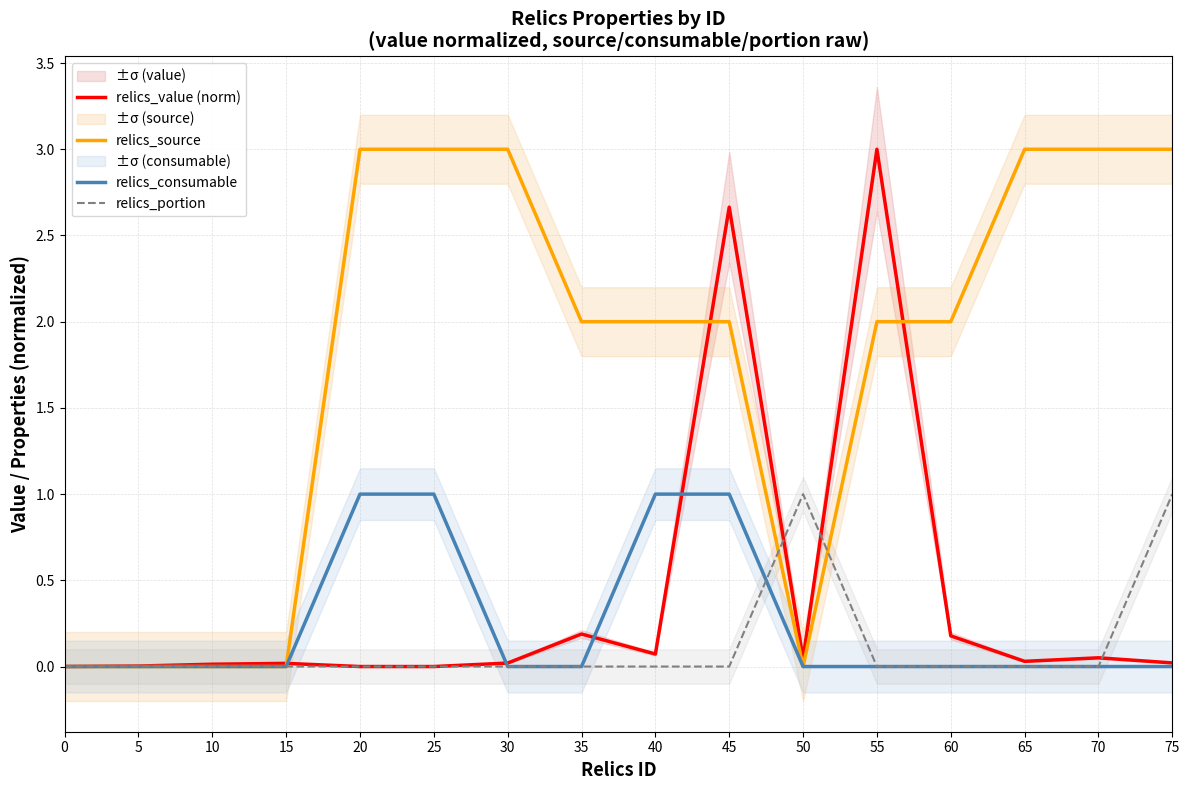

What is the sum of all relics_consumable values?

4.0